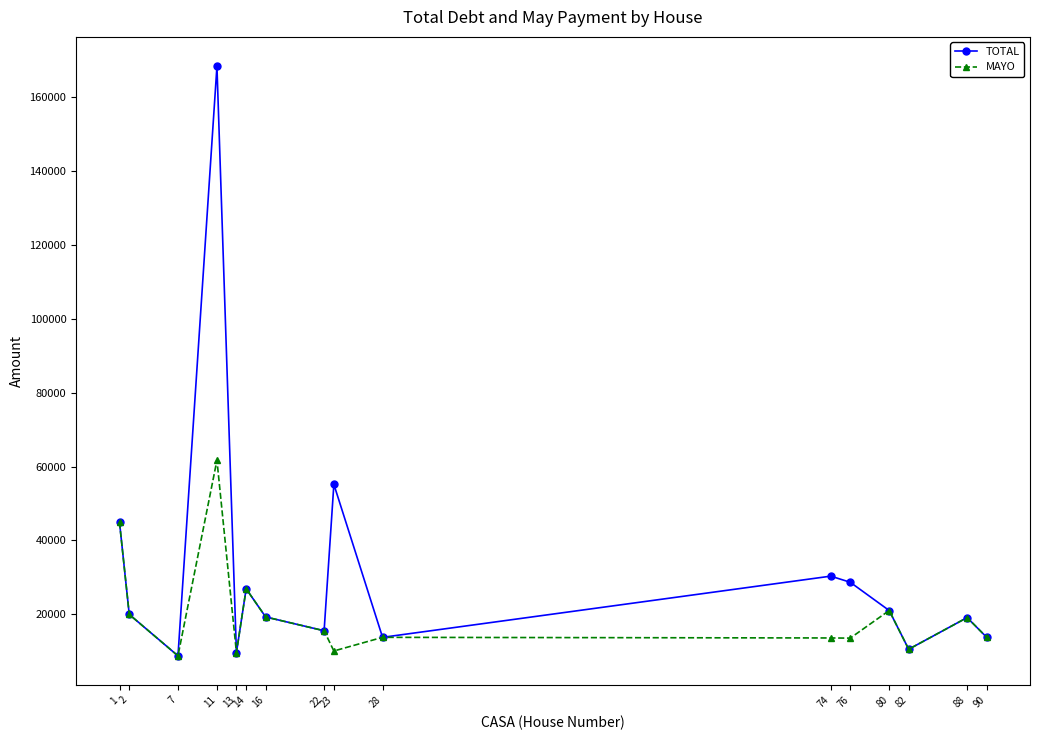

List the series in order of their peak value, lowest first.

MAYO, TOTAL